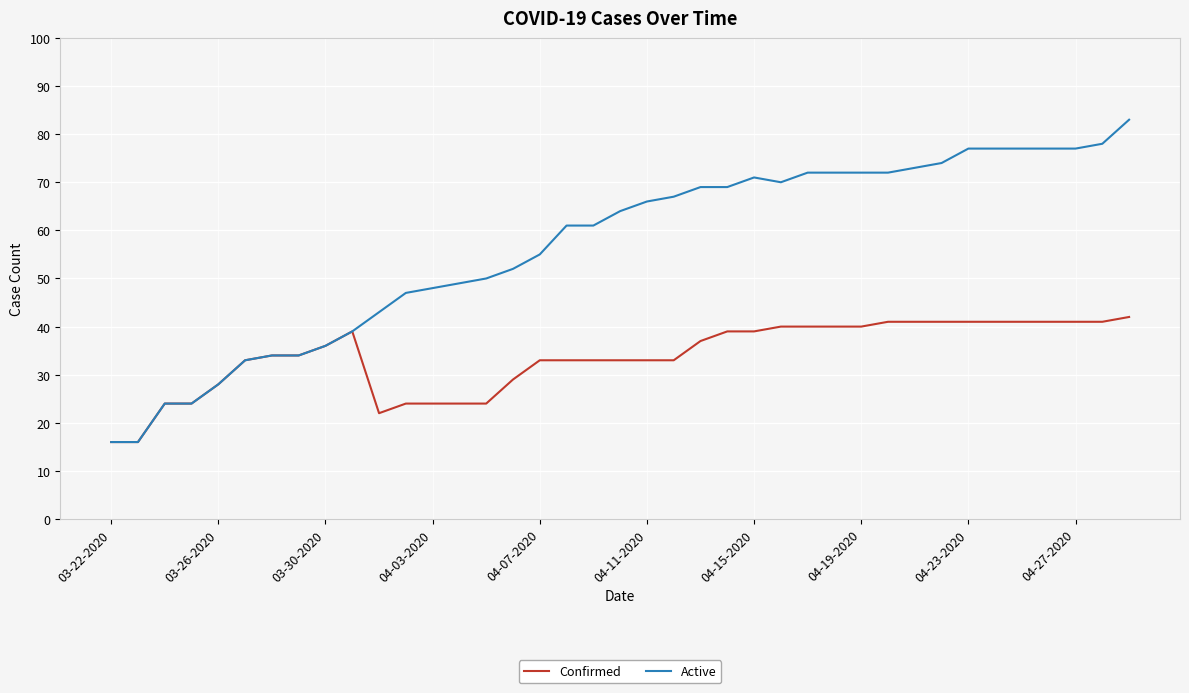

Which series has the largest range (max minus min)?

Active